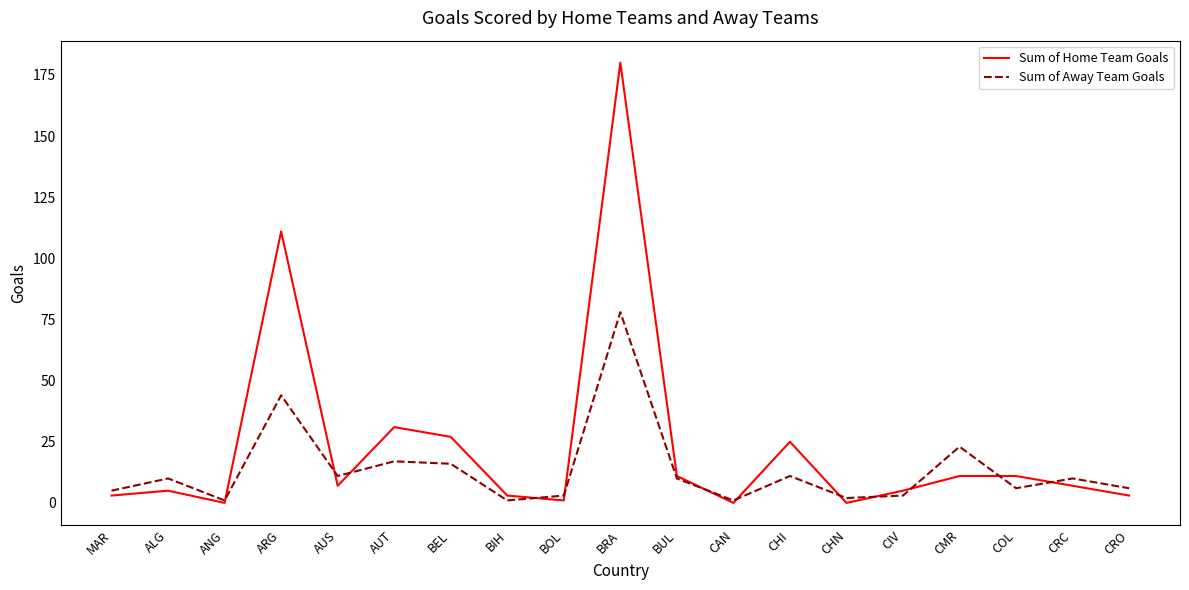

Is it true that Sum of Away Team Goals equals 11 at AUS?

True